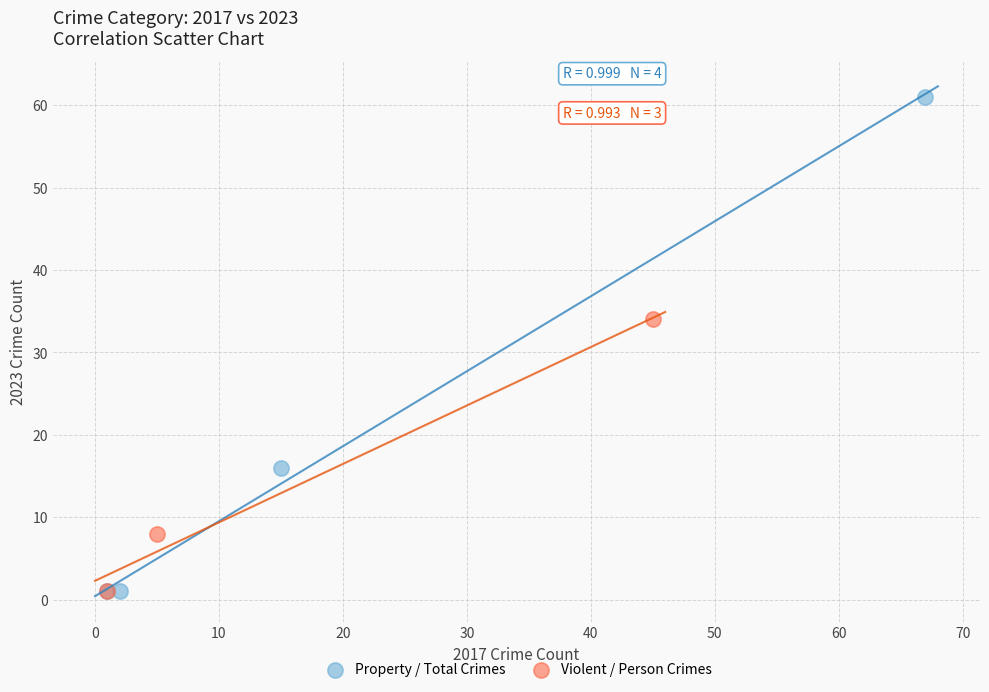

Which series reaches the maximum Y coordinate?

Property / Total Crimes